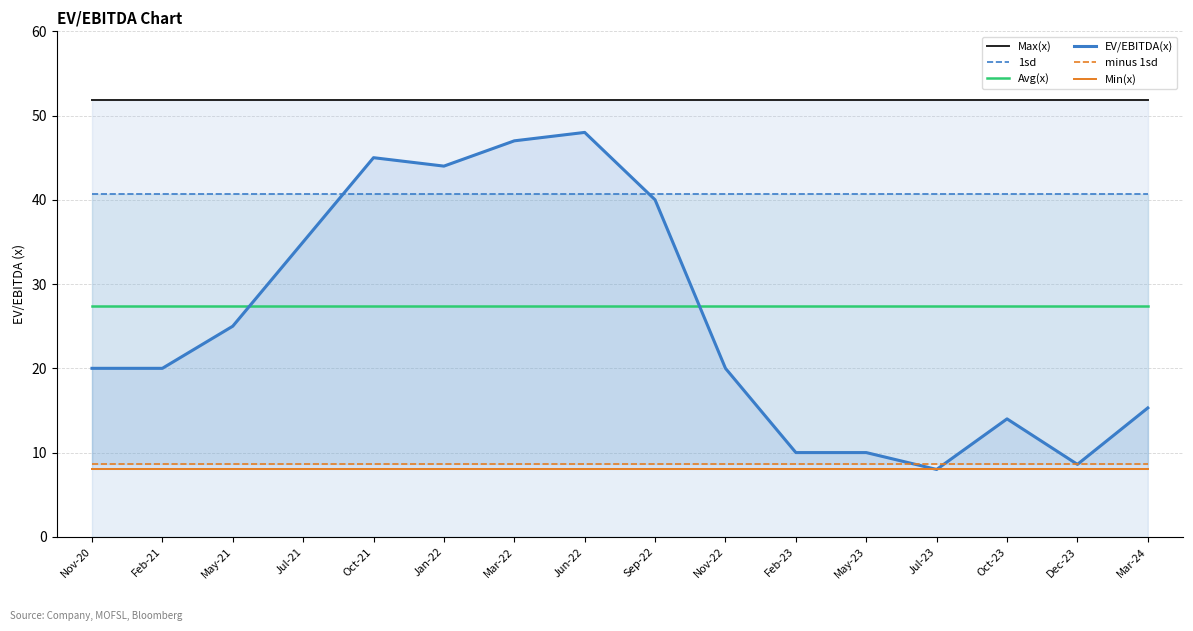

At May-21, list the series in order from smallest to largest.

Min(x), minus 1sd, EV/EBITDA(x), Avg(x), 1sd, Max(x)